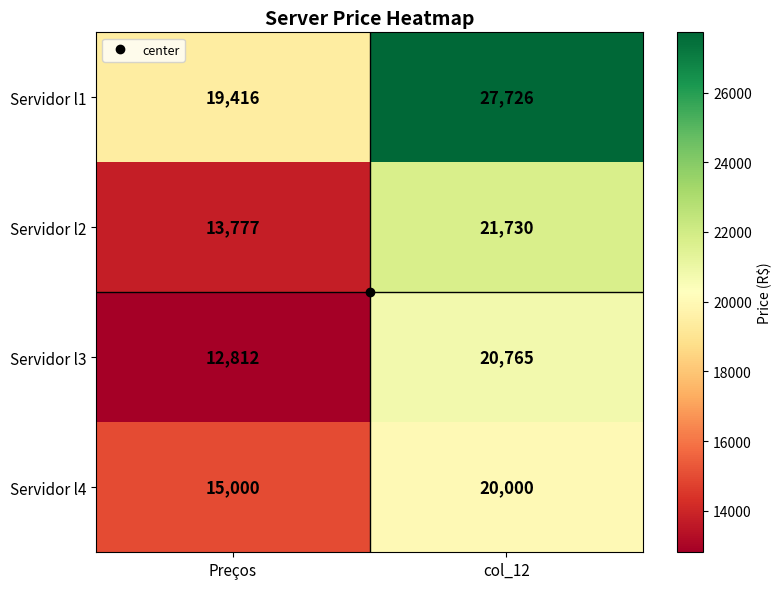

Where is Servidor l1 nearest to the value 23571?

Preços